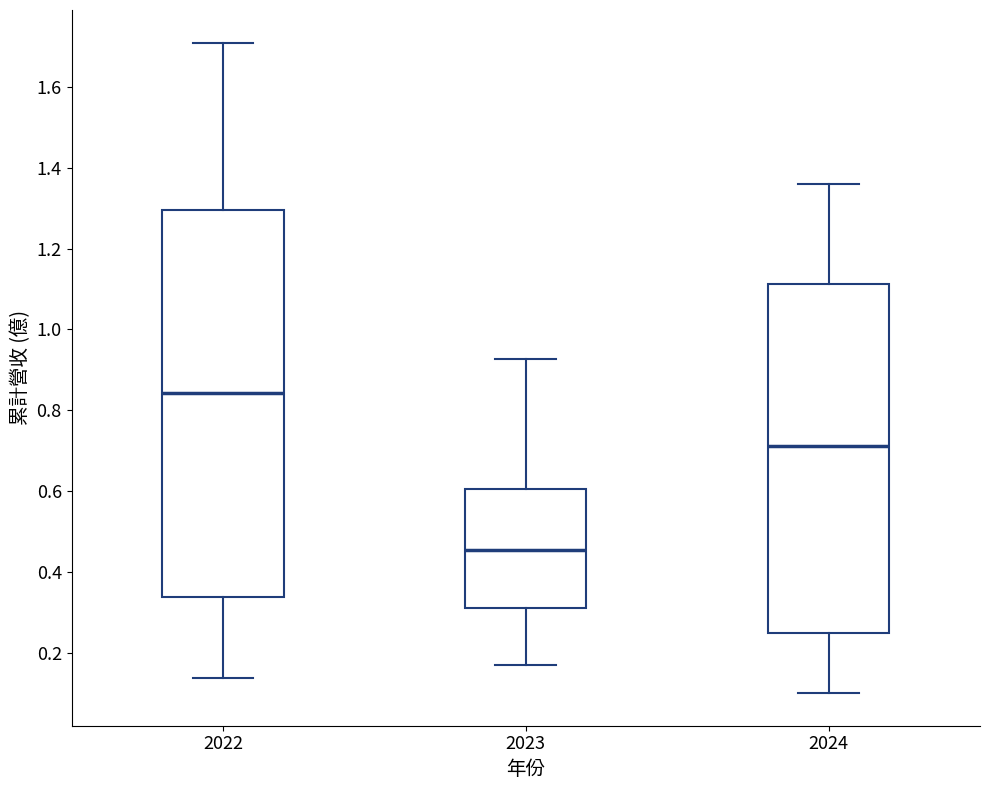

Comparing the boxes themselves (not the whiskers), which one is the tallest?

2022